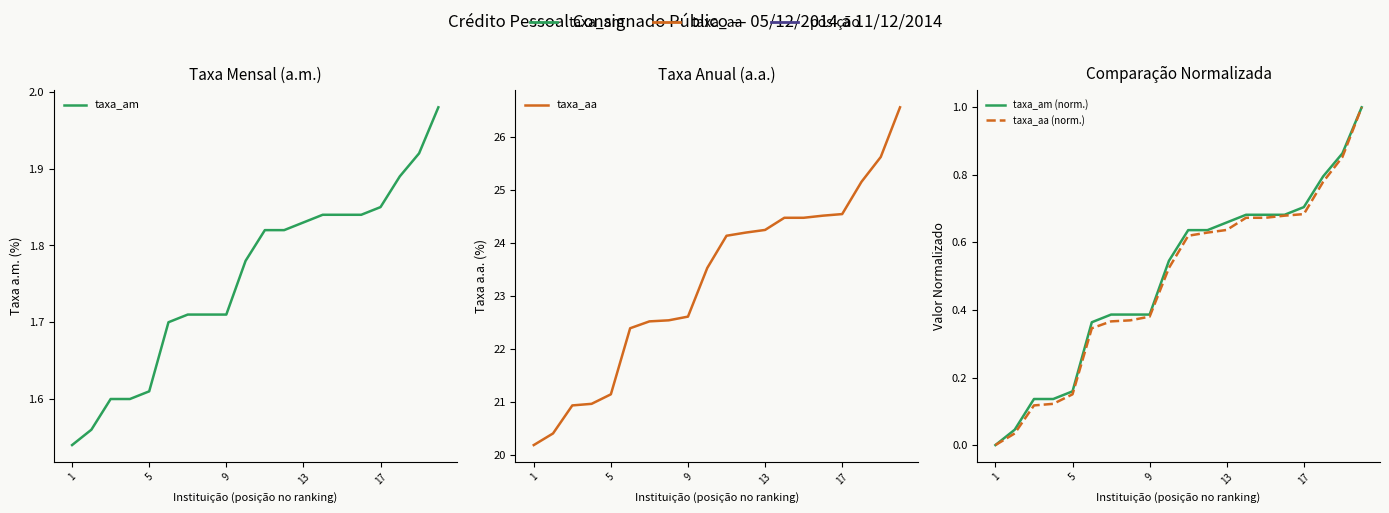

Which category has the lowest value across all series?

1